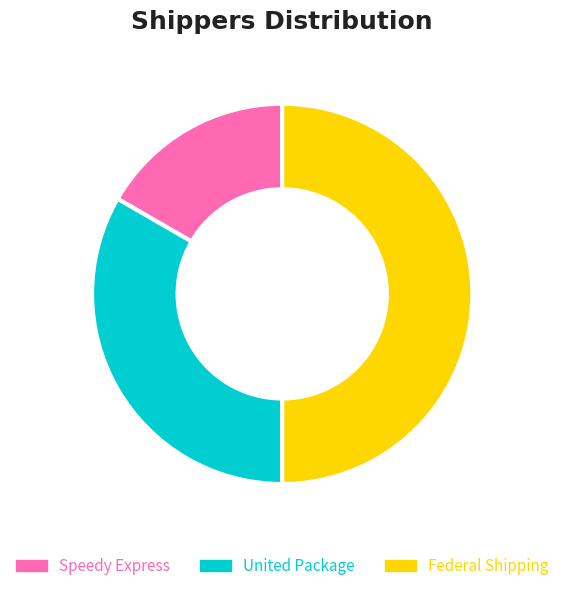

To the nearest percent, what is the difference between the largest and smallest slice percentages?

33%